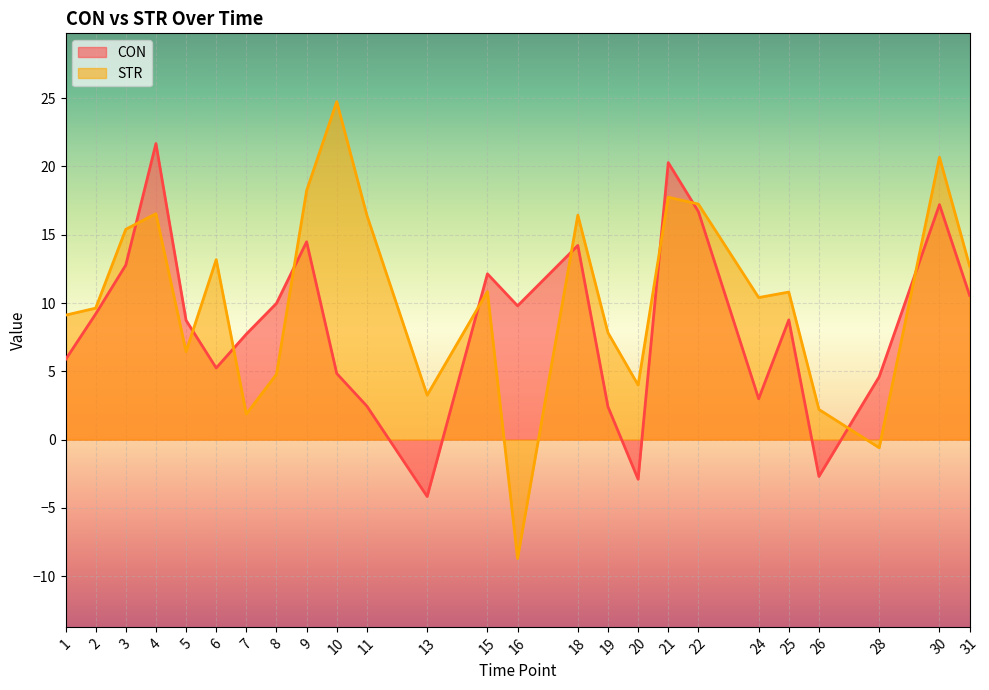

The value of CON at 30 is 17.2. True or false?

True